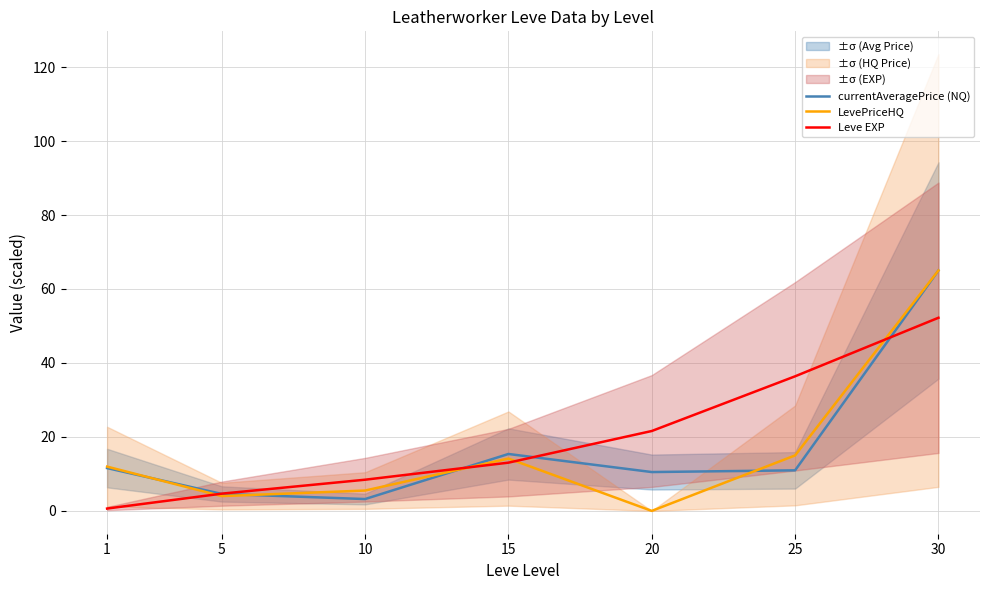

Reading right to left, what are all the values shown in this chart?

currentAveragePrice (NQ): 30=65.0	25=11.0	20=10.5	15=15.4	10=3.2	5=4.6	1=11.6
LevePriceHQ: 30=65.0	25=15.0	20=0.0	15=14.1	10=5.5	5=4.0	1=12.0
Leve EXP: 30=52.2	25=36.4	20=21.6	15=13.0	10=8.4	5=4.7	1=0.6